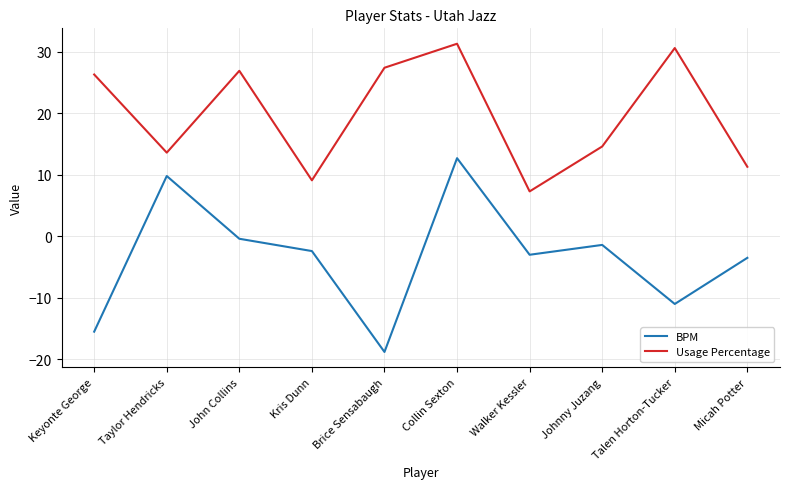

True or false: Usage Percentage and BPM cross at least once.

False